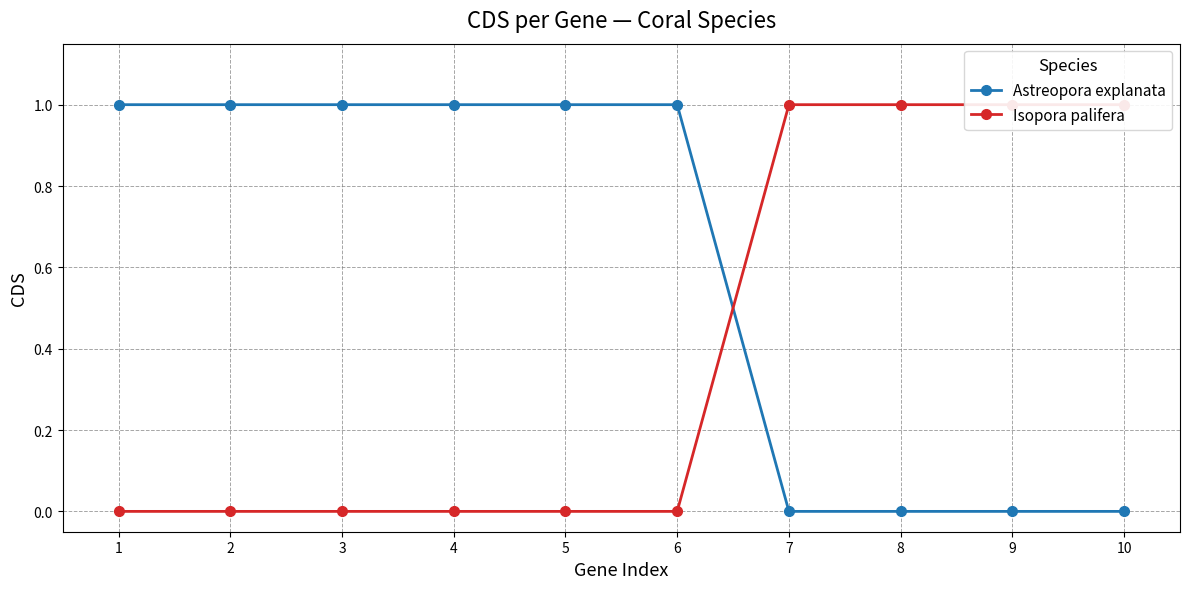

At how many categories does at least one series exceed 0?

10